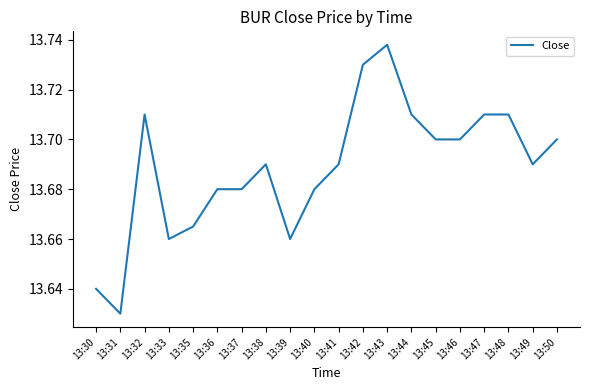

Which category has the lowest value across all series?

13:31